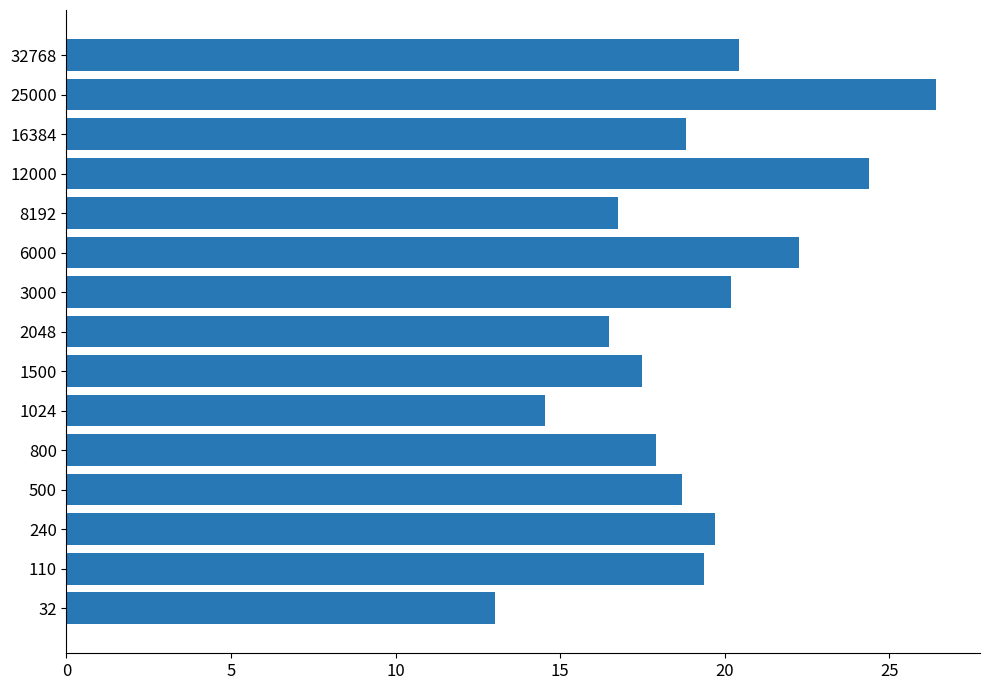

What is the approximate value at 800?

17.9